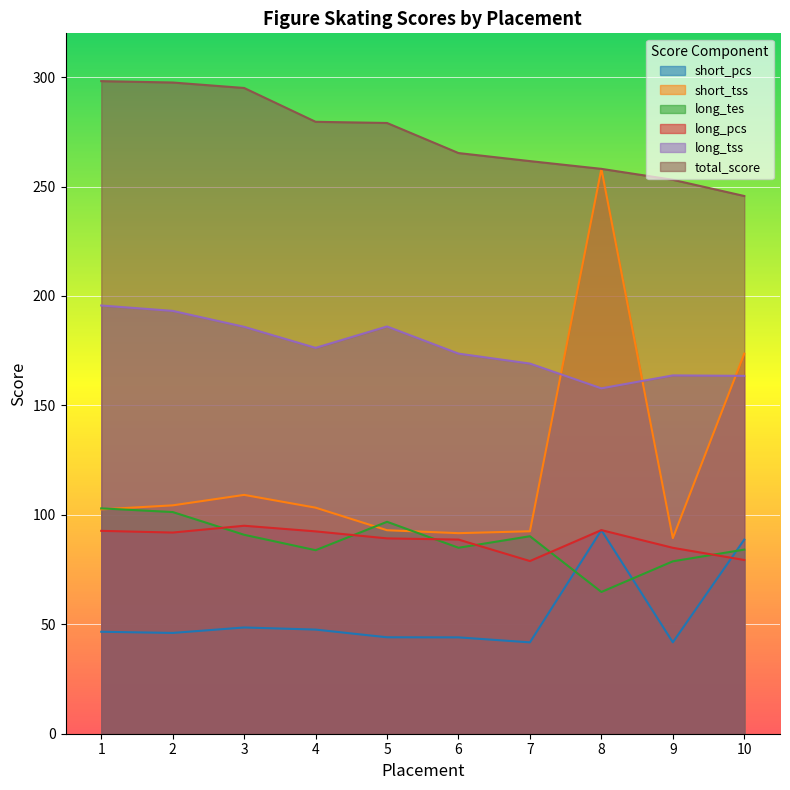

What is the total value across all series at 7?

734.1